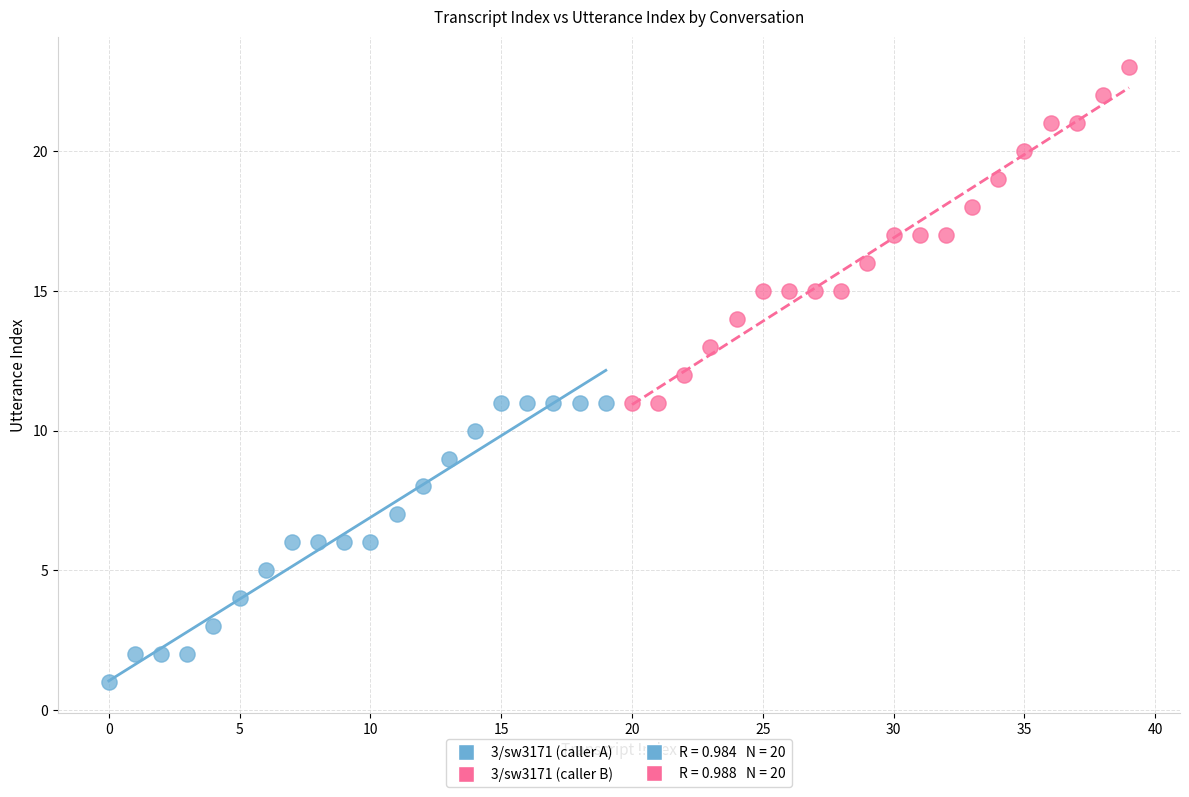

Which series reaches the minimum Y coordinate?

3/sw3171 (caller A)